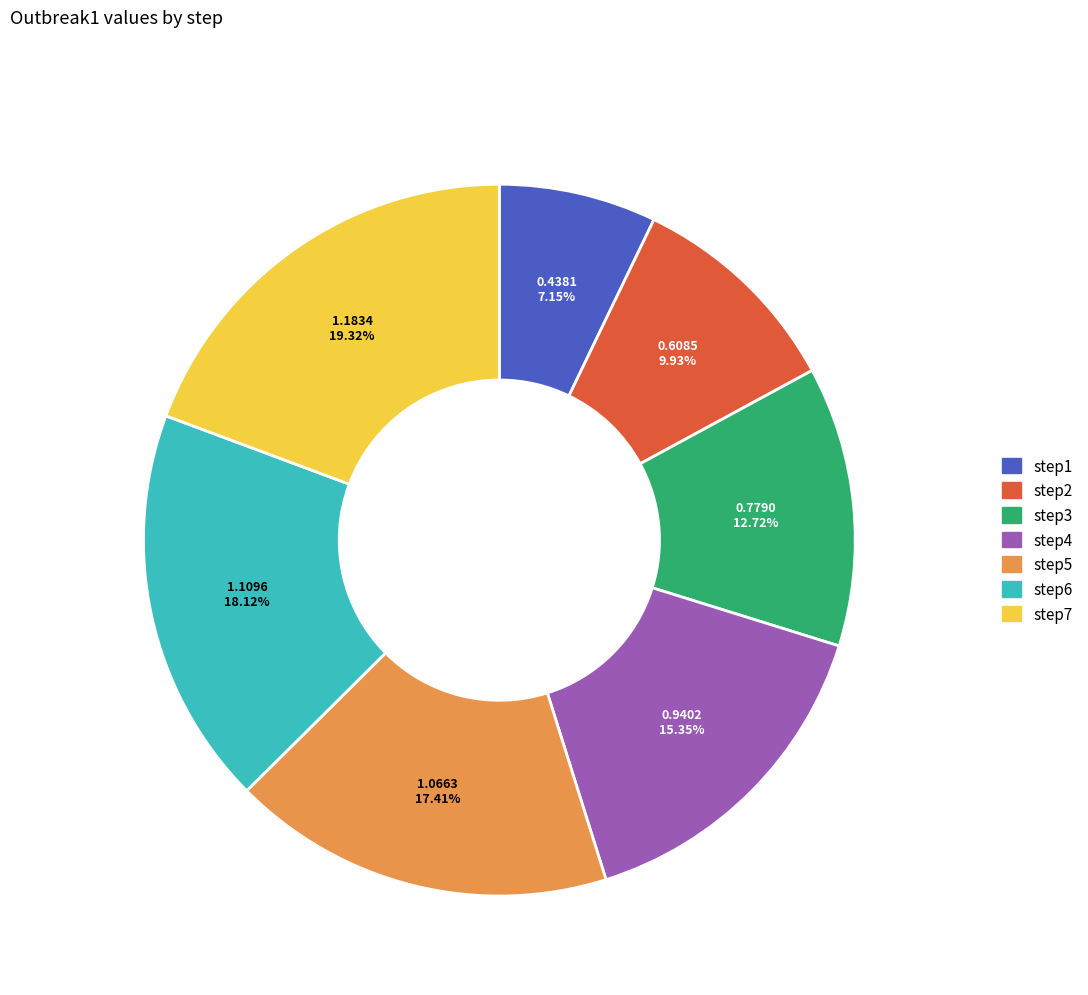

True or false: step2 accounts for 16% of the total.

False